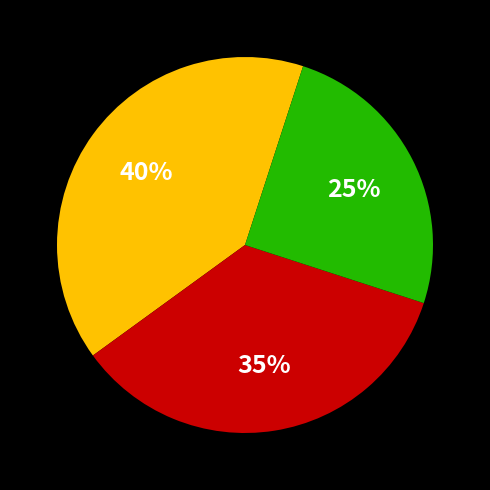

Count the number of slices in the pie.

3